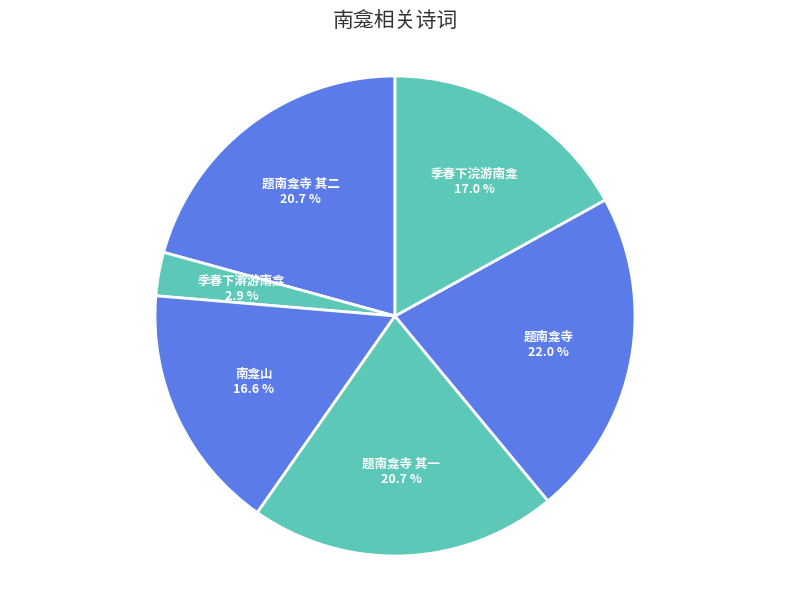

To the nearest percent, what percentage of the pie is 南龛山?

17%